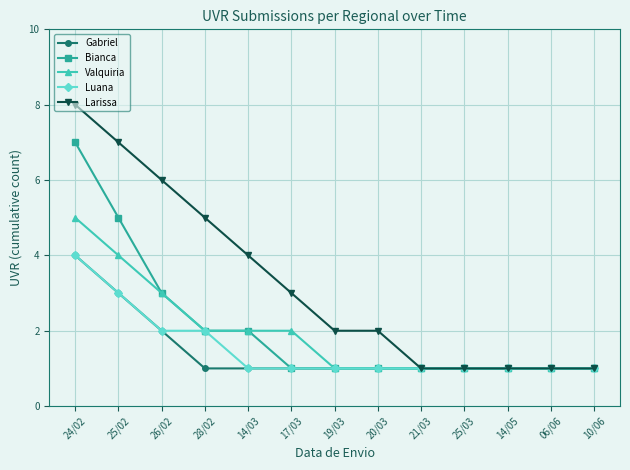

At which category is the sum across all series the highest?

24/02